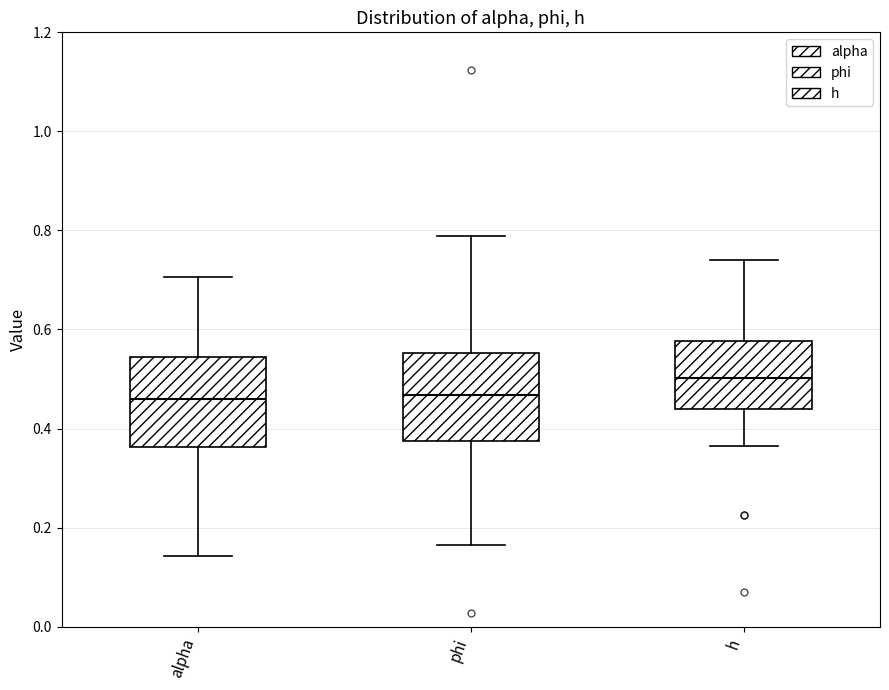

Where does the lower whisker of the box for phi end on the y-axis? The values are not printed on the chart, so give them approximately, as read against the axis.

0.16